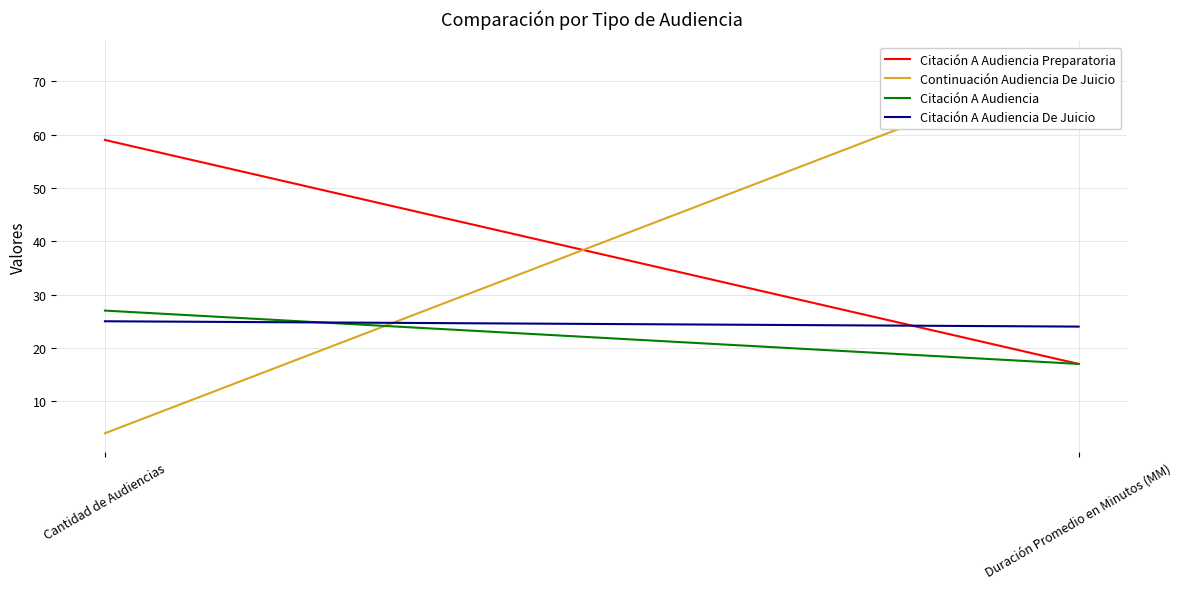

Which series has the largest range (max minus min)?

Continuación Audiencia De Juicio